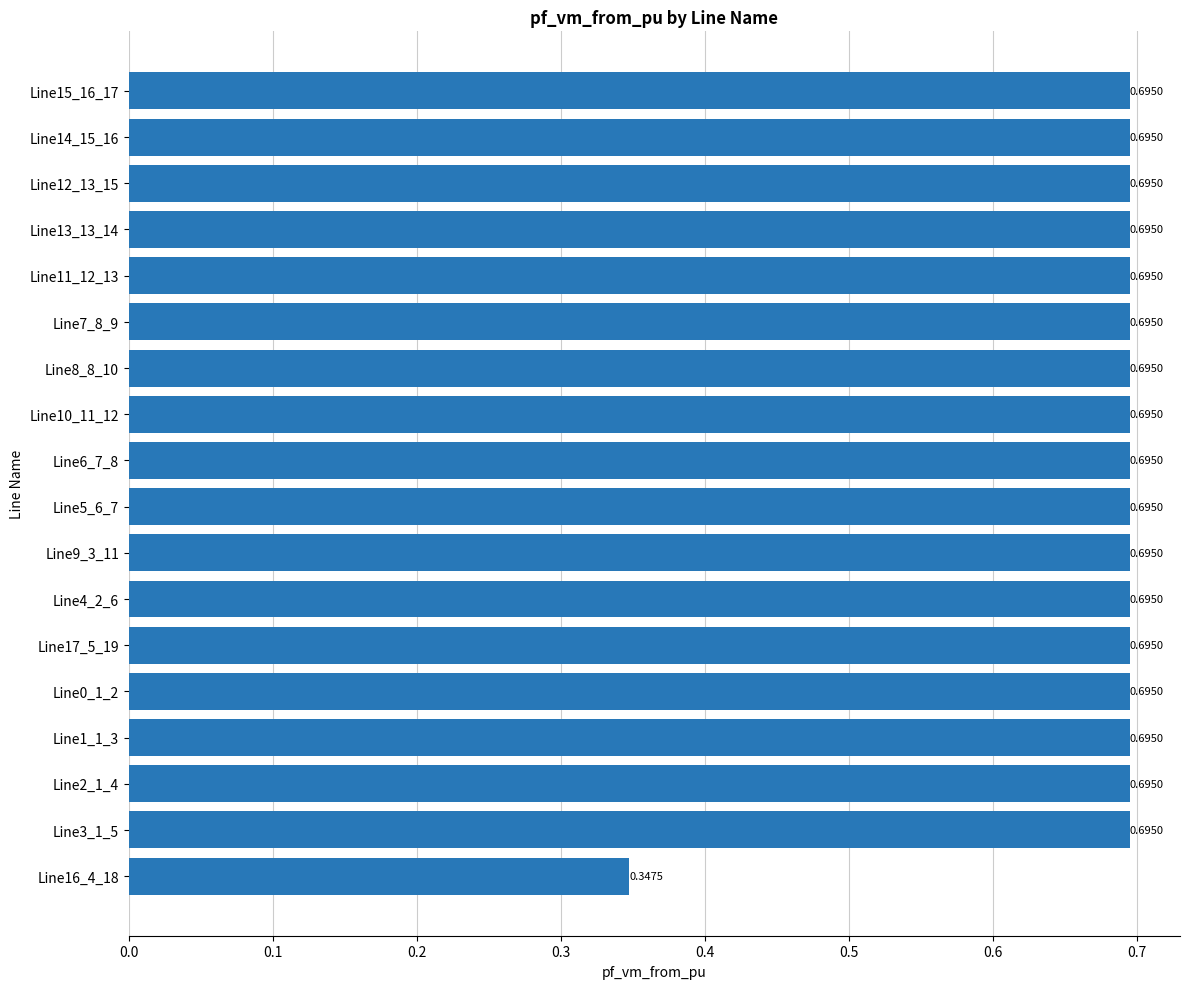

Does the chart contain stacked bars?

No